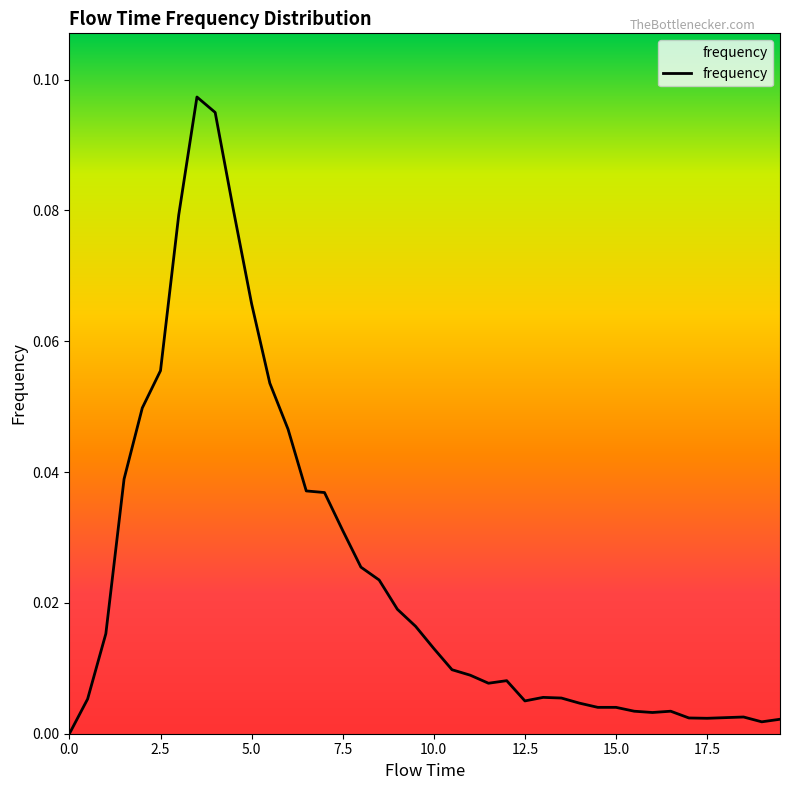

Is this an area chart (filled region under the line)?

Yes